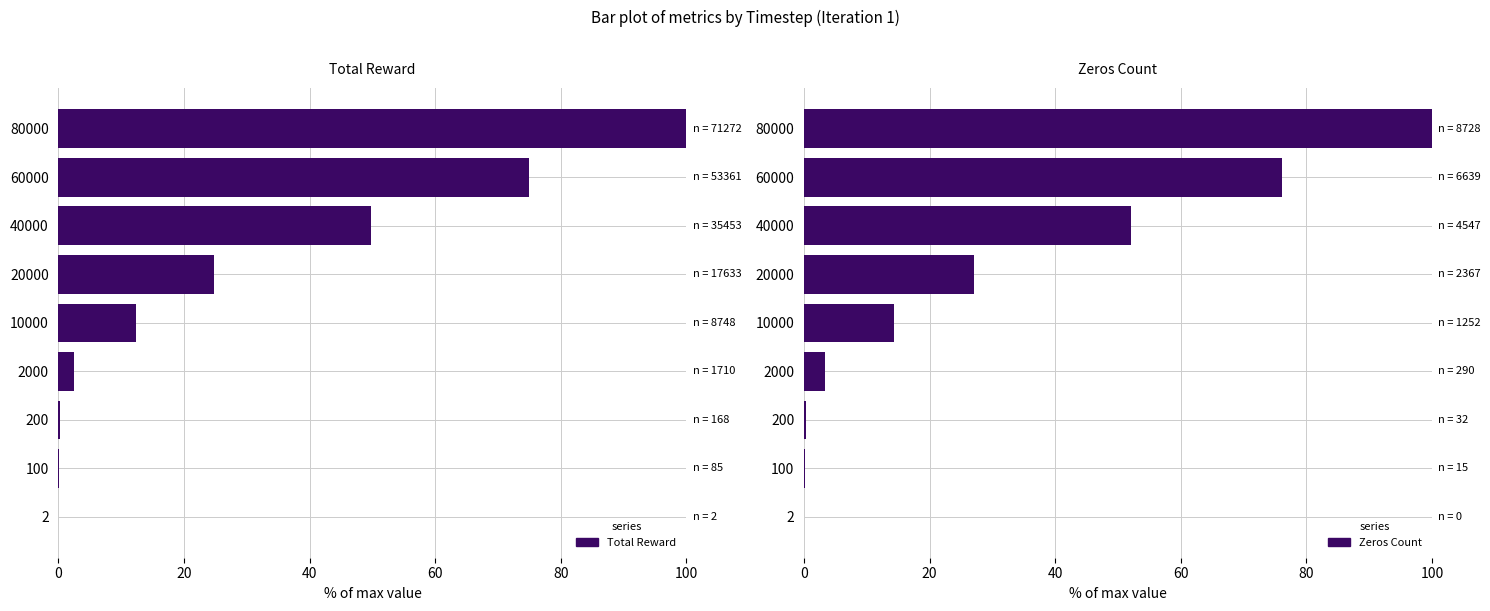

What are all the series names shown in the legend?

Total Reward, Zeros Count